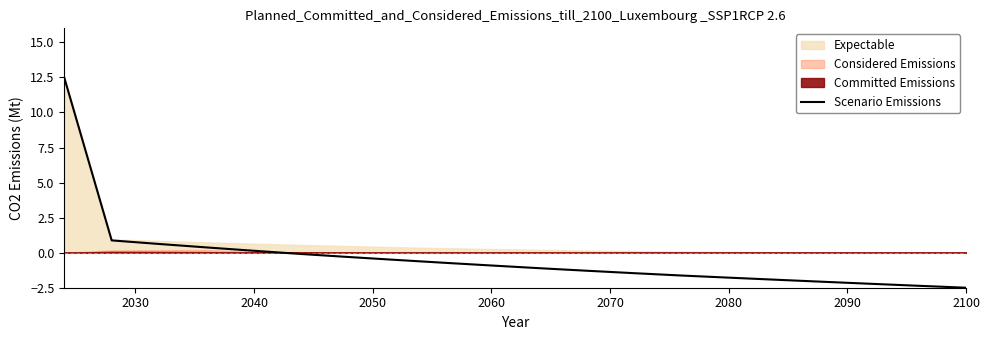

Reading left to right, list all the values displayed in this chart.

12.5	0.9	0.6	0.4	0.1	-0.1	-0.3	-0.5	-0.7	-0.9	-1.1	-1.3	-1.5	-1.6	-1.8	-1.9	-2.1	-2.2	-2.4	-2.5